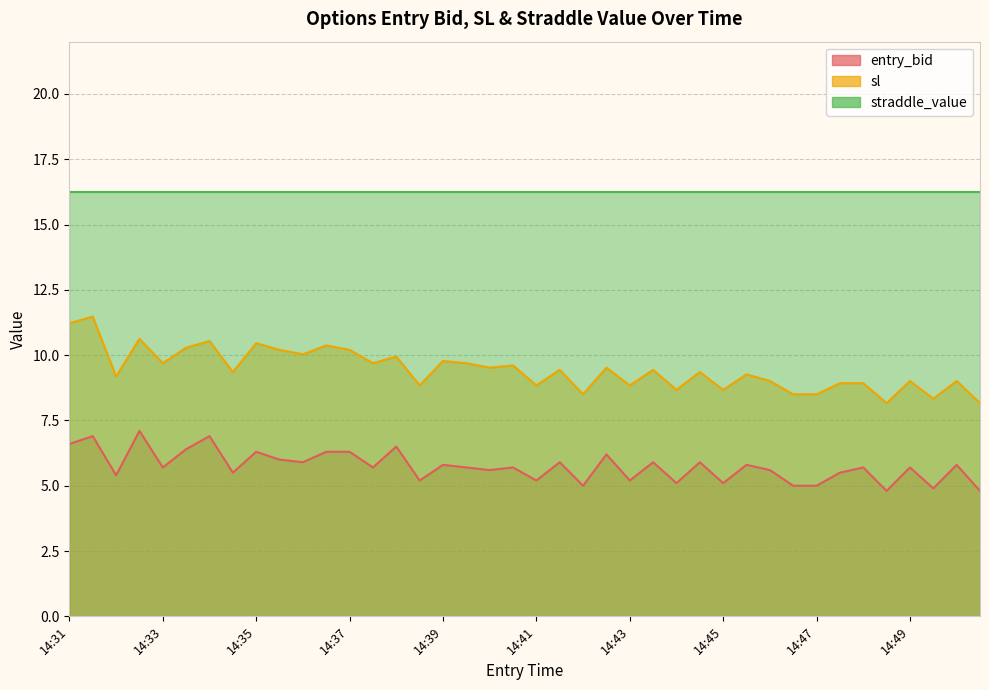

At which category is the sum across all series the highest?

14:31